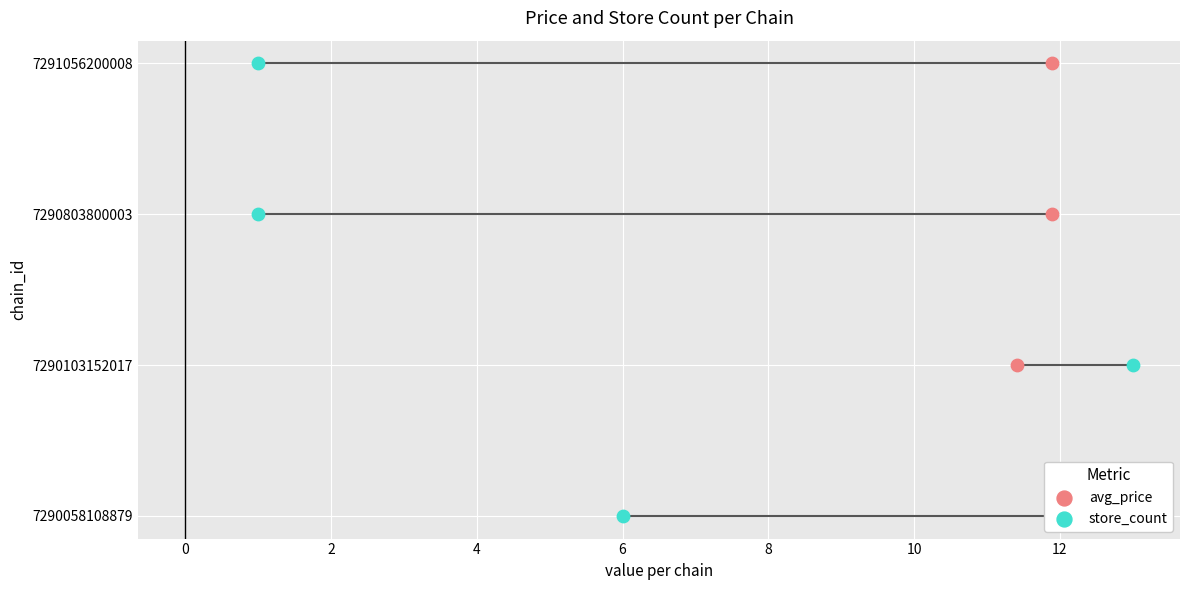

What are all the series names shown in the legend?

avg_price, store_count